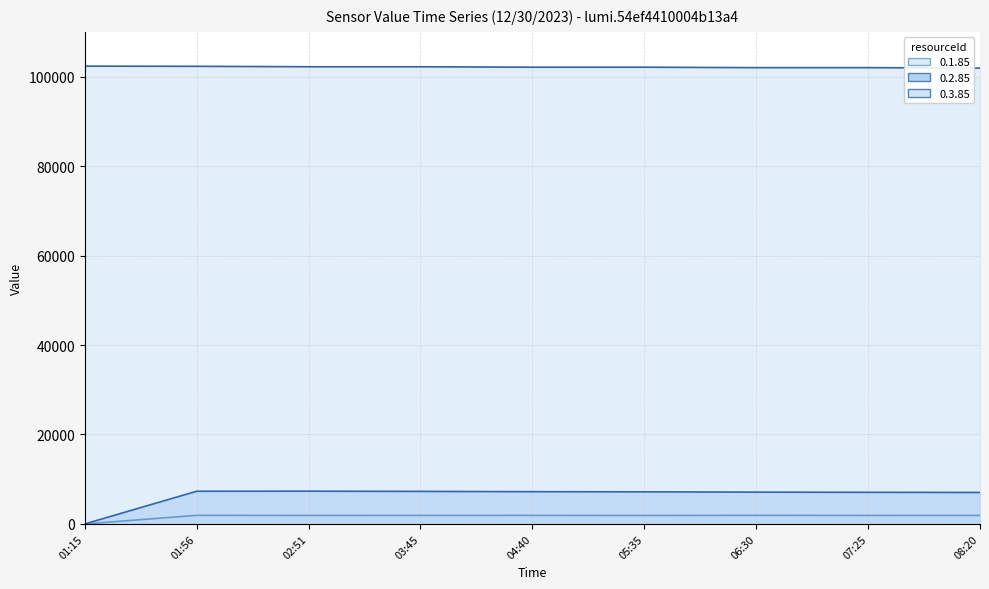

At 04:40, list the series in order from largest to smallest.

0.3.85 line, 0.2.85 line, 0.1.85 line